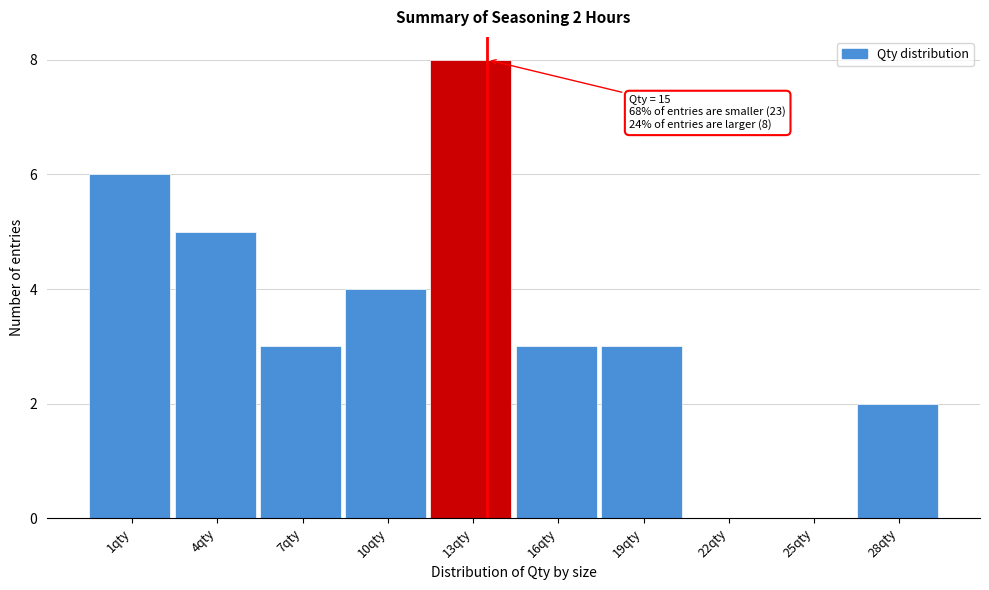

Reading left to right, extract all data points from this chart.

1qty=6	4qty=5	7qty=3	10qty=4	13qty=8	16qty=3	19qty=3	22qty=0	25qty=0	28qty=2